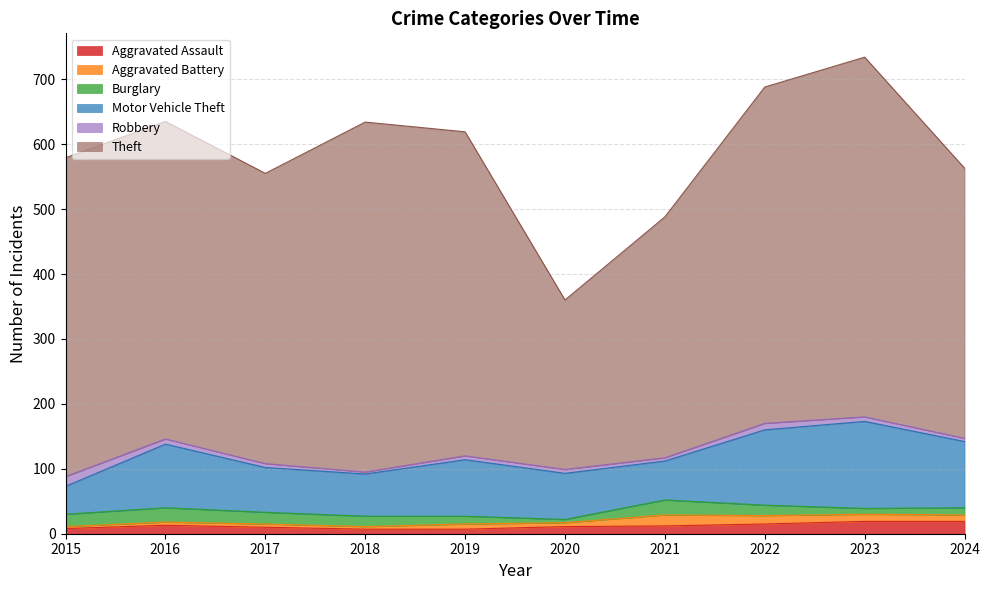

Does the chart display data point markers on the line(s)?

No